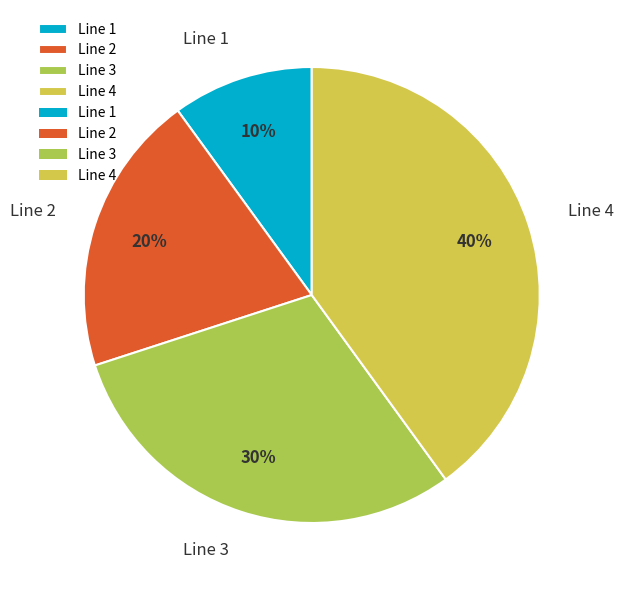

What percentage is the Line 1 slice, to the nearest percent?

10%